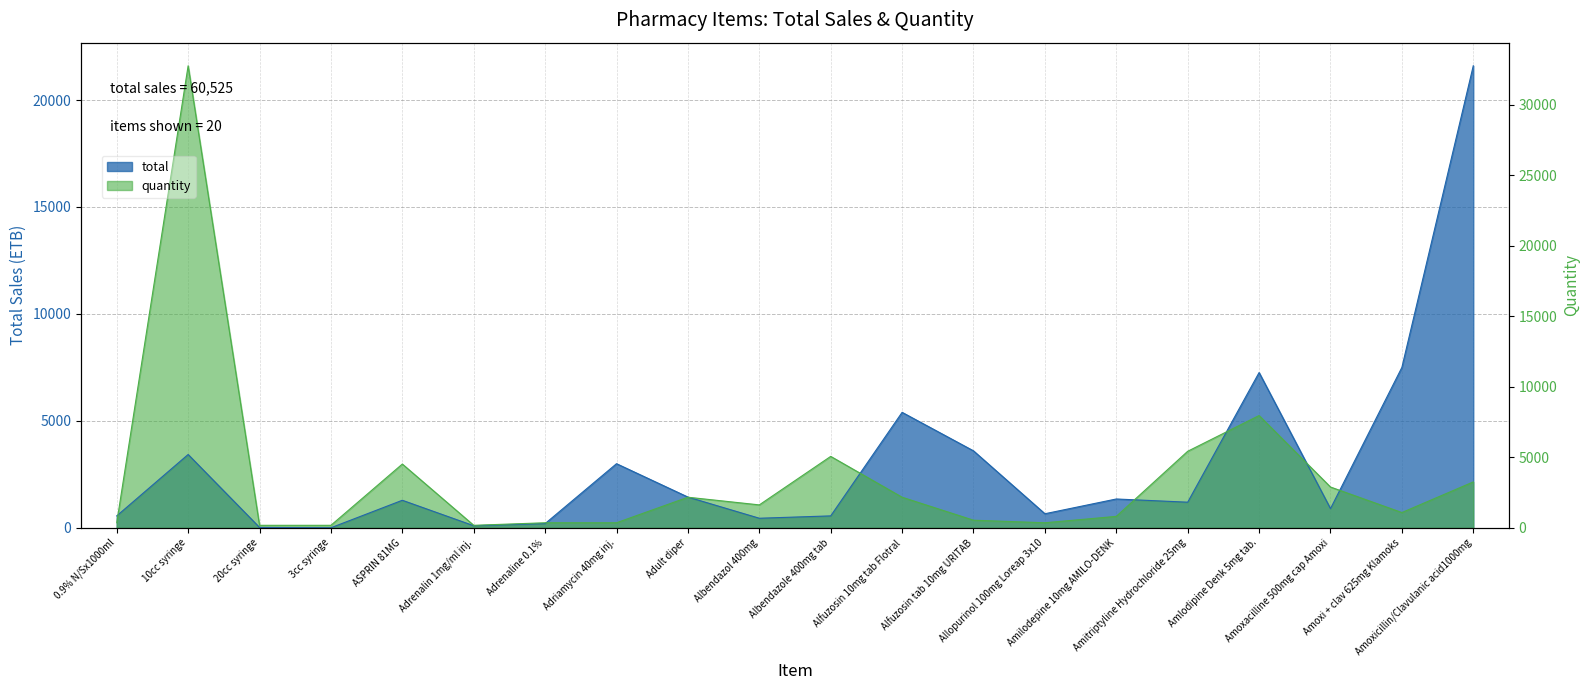

How many lines are shown in the chart?

2